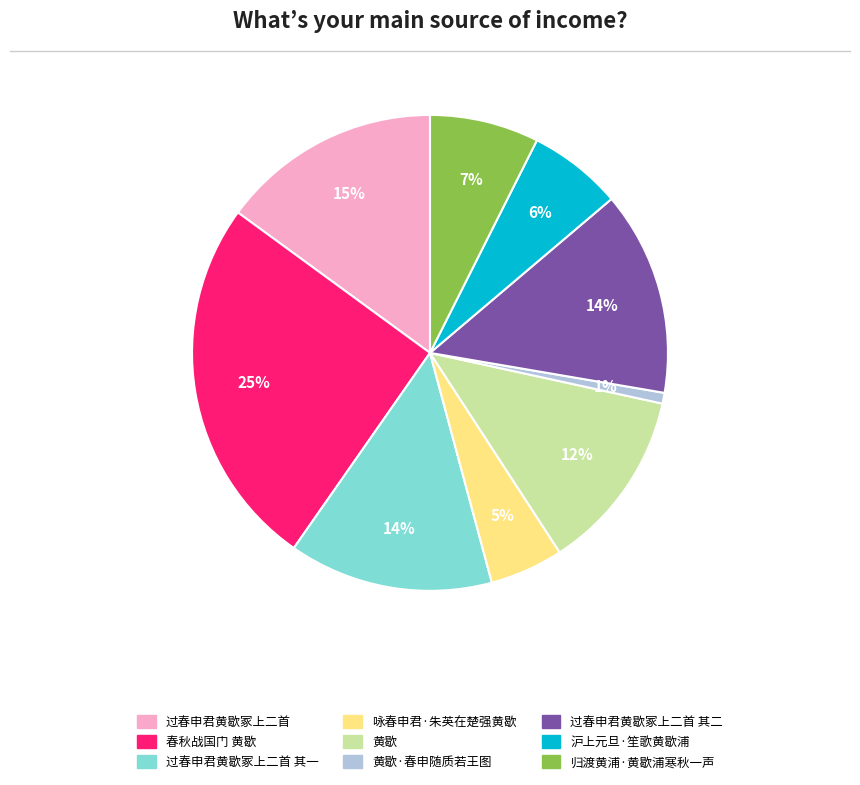

To the nearest percent, what is the average slice percentage?

11%